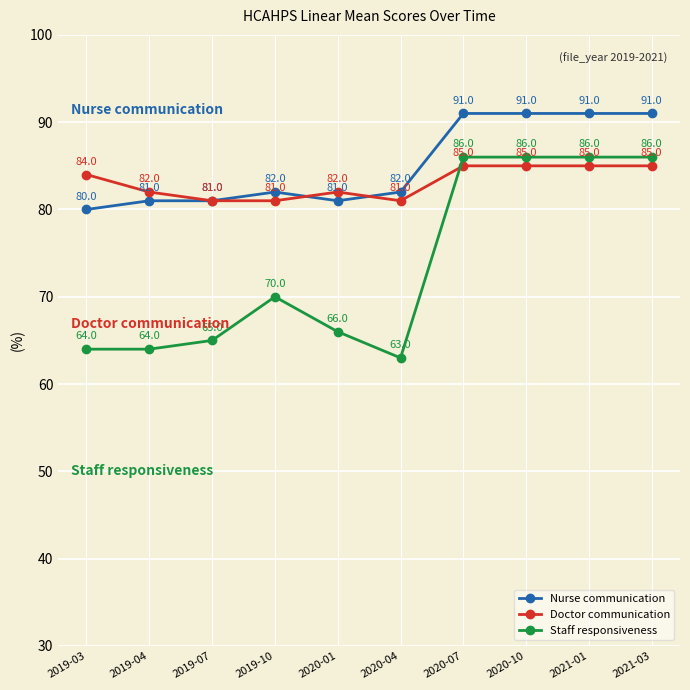

How many lines are shown in the chart?

3